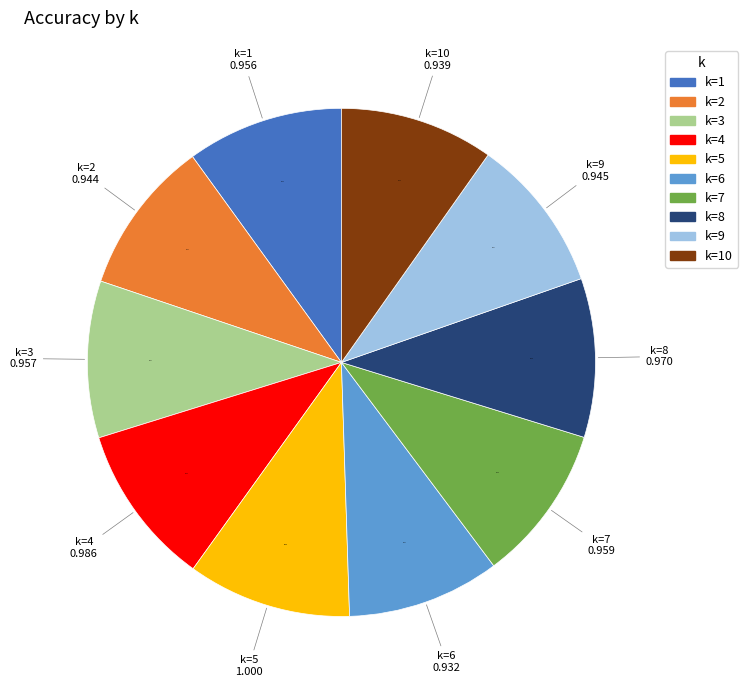

Count the number of slices in the pie.

10